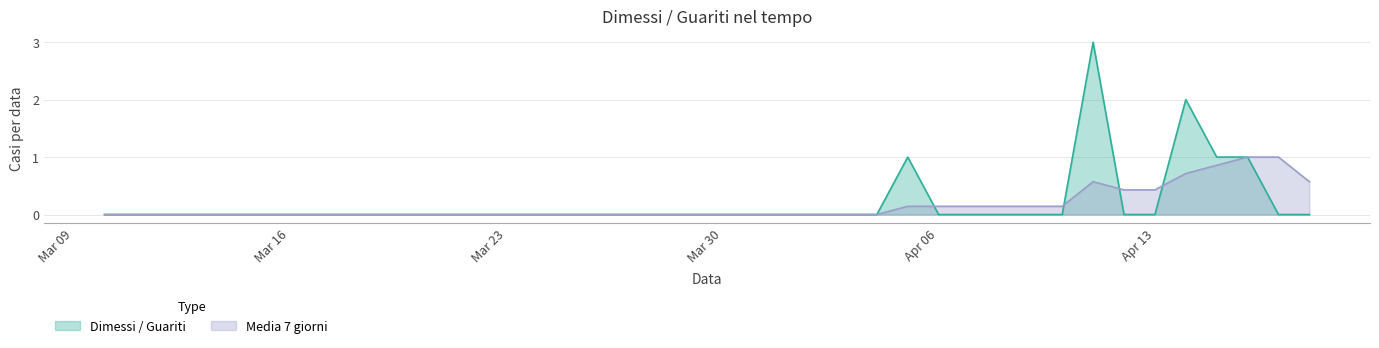

The value of Dimessi / Guariti at 2020-04-07 is -1.9. True or false?

False